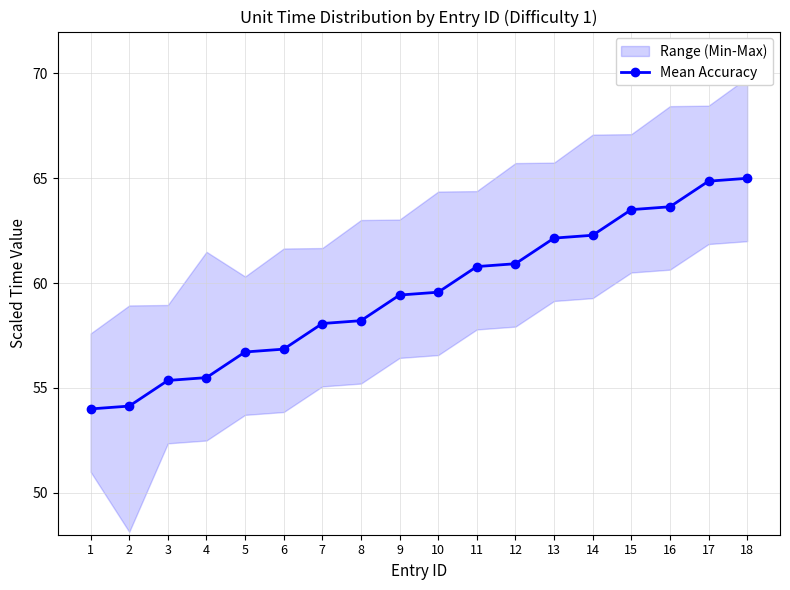

What is the change in value from 10 to 15?

+3.9